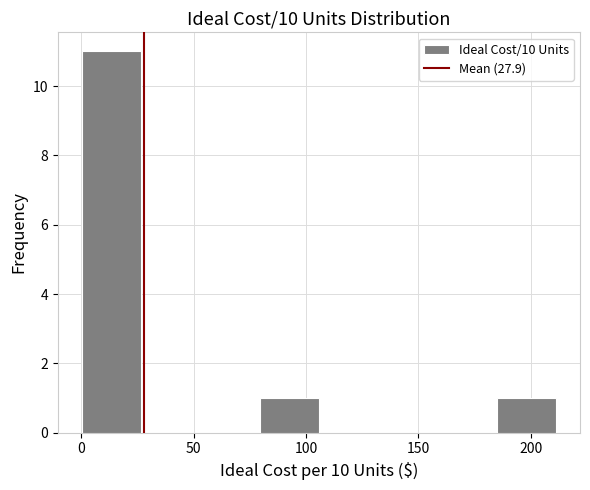

Reading left to right, list every bar in this chart as the range it spans on the x-axis followed by its height. Neither the bar edges nor the heights are printed on the chart, so give them approximately, as read against the axes.

0 to 25: 11
25 to 55: 0
55 to 80: 0
80 to 105: 1
105 to 130: 0
130 to 160: 0
160 to 185: 0
185 to 210: 1